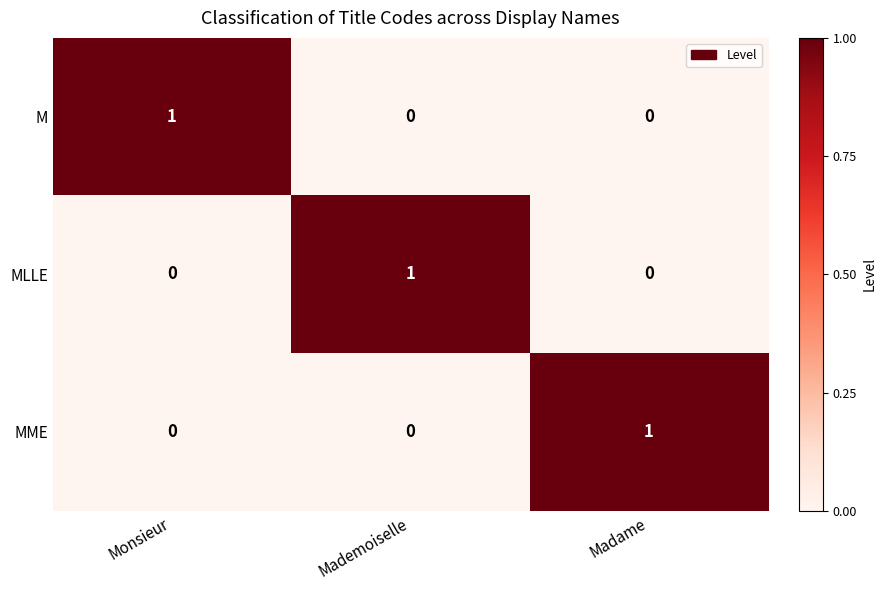

Is it true that MLLE equals 0 at Monsieur?

True